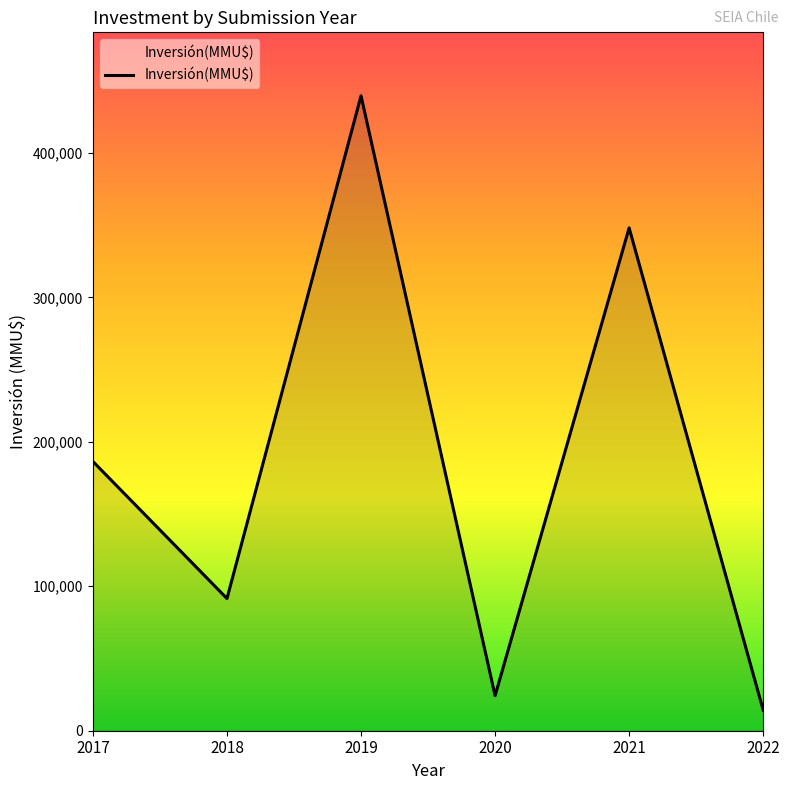

List the labels in order of value, smallest first.

2022, 2020, 2018, 2017, 2021, 2019